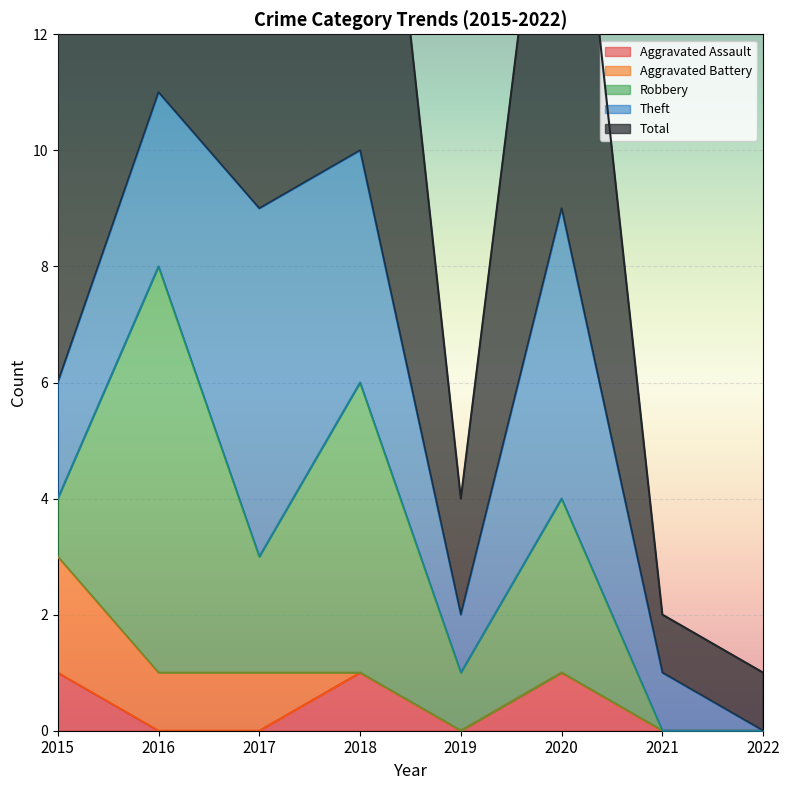

Which category has the lowest value in the Robbery series?

2021